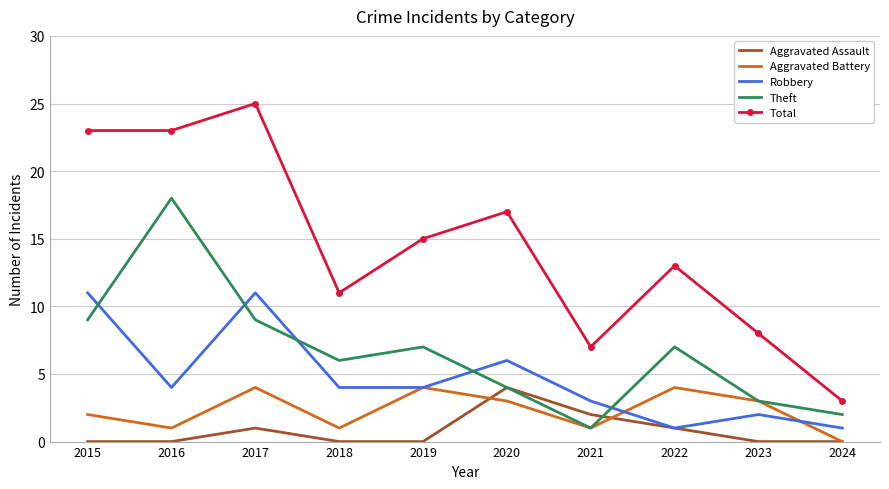

What are all the series names shown in the legend?

Aggravated Assault, Aggravated Battery, Robbery, Theft, Total